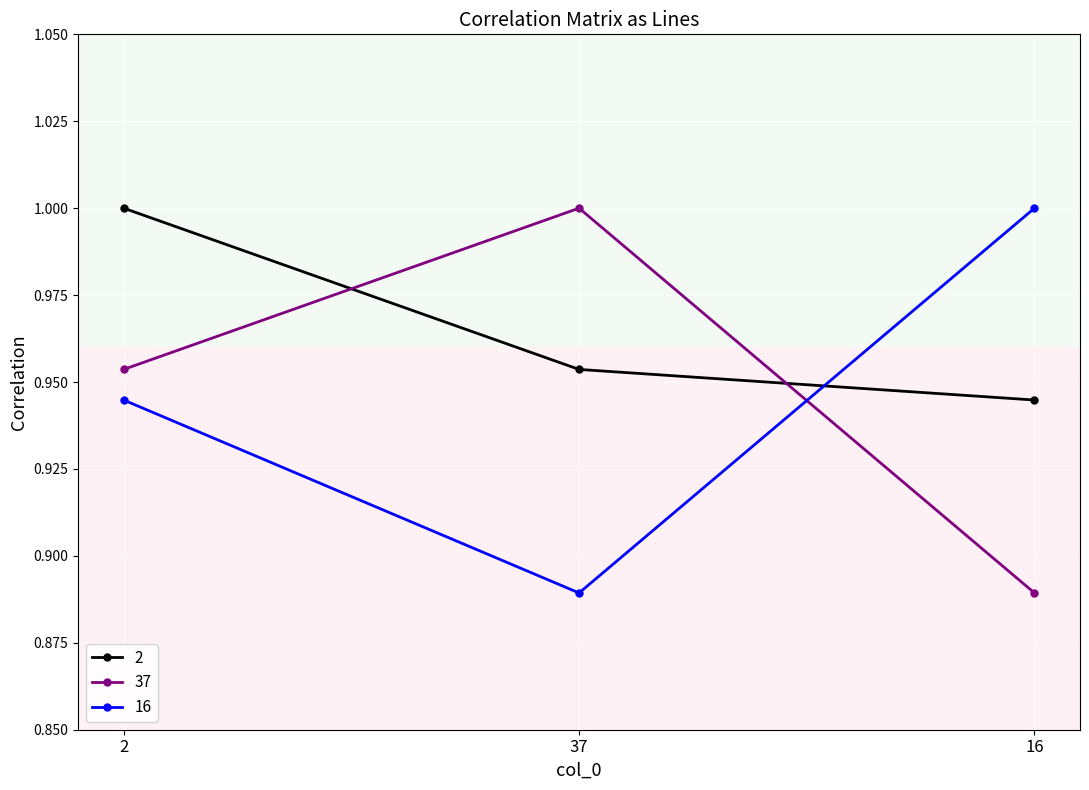

What is the total value across all series at 16?

2.8